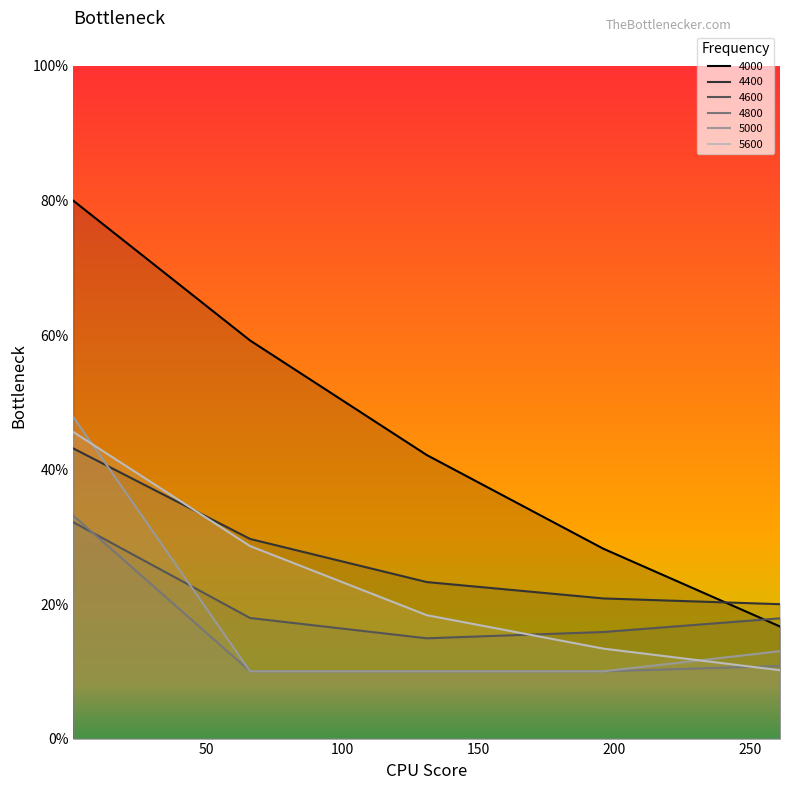

Reading right to left, extract all data points from this chart.

4000: 261=0.2	196=0.3	131=0.4	66=0.6	1=0.8
4400: 261=0.2	196=0.2	131=0.2	66=0.3	1=0.4
4600: 261=0.2	196=0.2	131=0.1	66=0.2	1=0.3
4800: 261=0.1	196=0.1	131=0.1	66=0.1	1=0.3
5000: 261=0.1	196=0.1	131=0.1	66=0.1	1=0.5
5600: 261=0.1	196=0.1	131=0.2	66=0.3	1=0.5